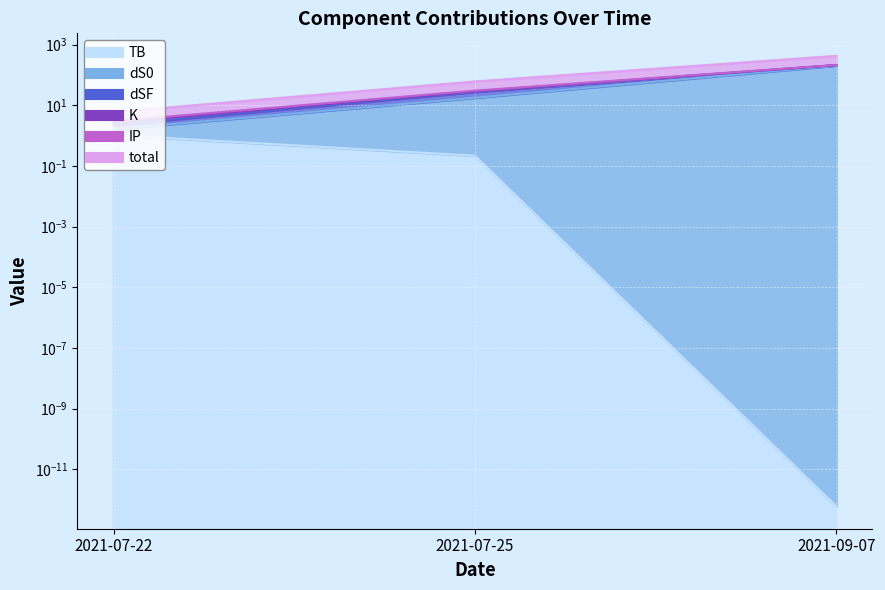

At which label is dS0 closest to 102?

2021-07-25